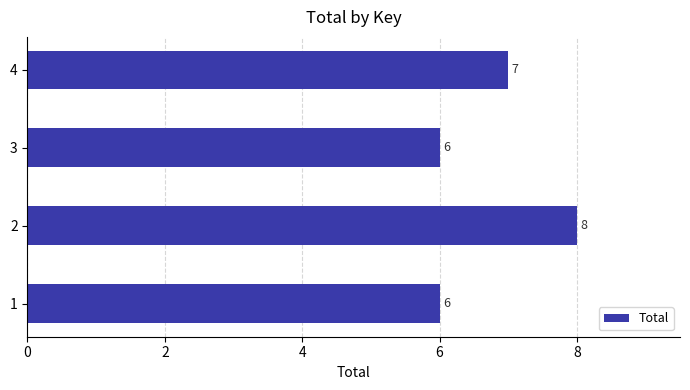

The value at 2 is 5. True or false?

False